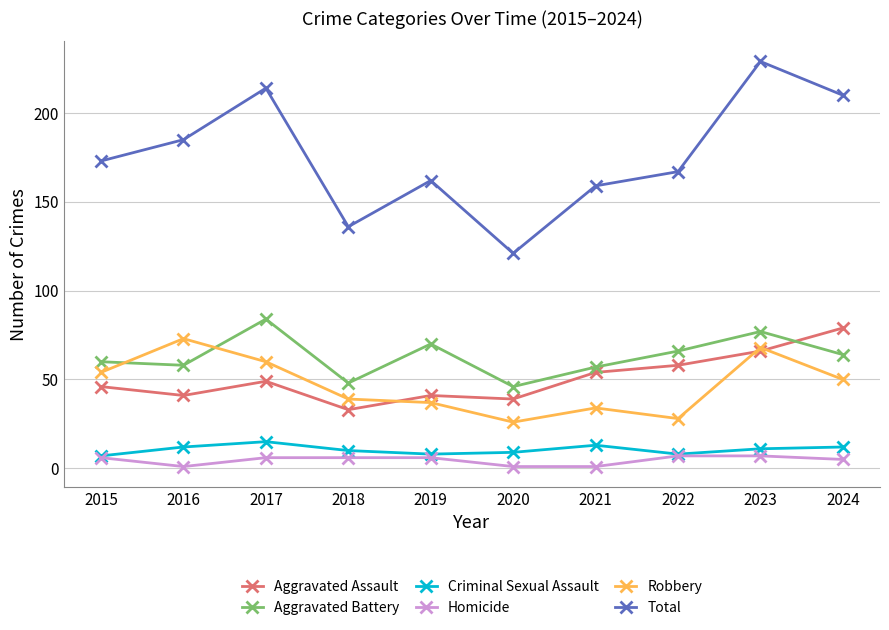

At which label does Criminal Sexual Assault first exceed 11?

2016